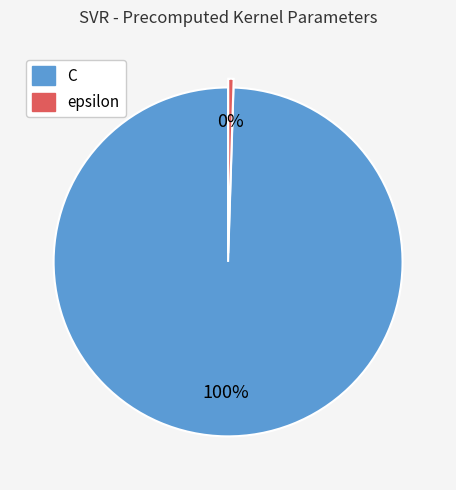

Combined, do C and epsilon account for over 50%?

Yes